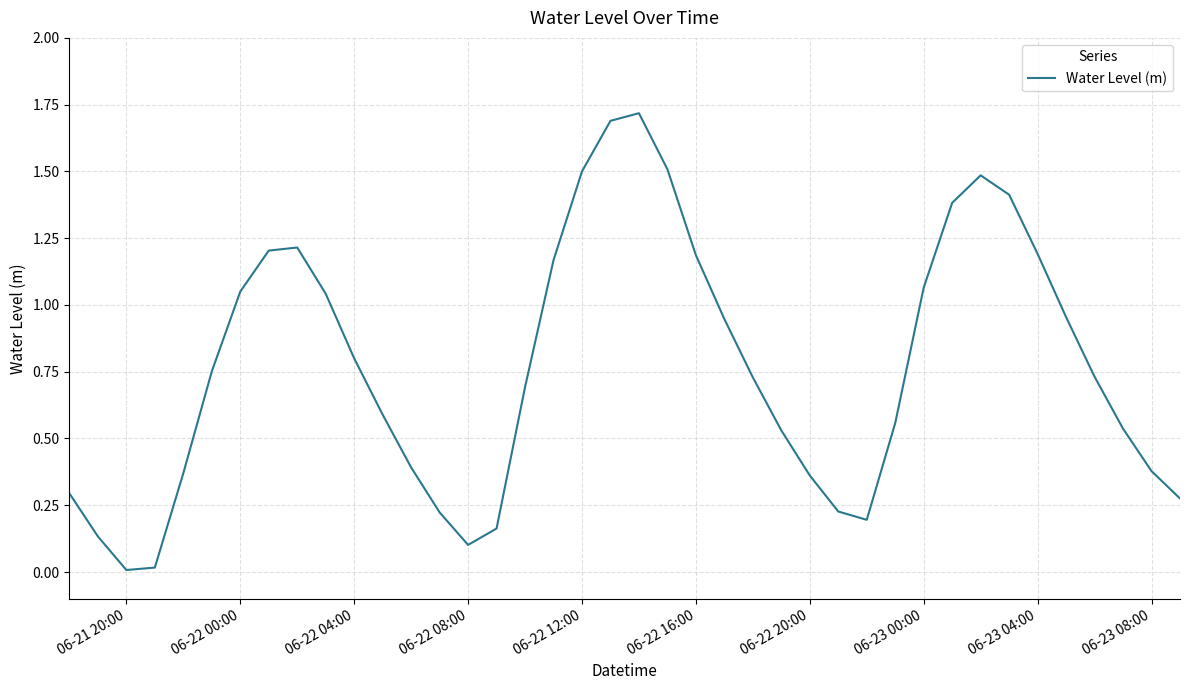

What is the maximum value shown in the chart?

1.7